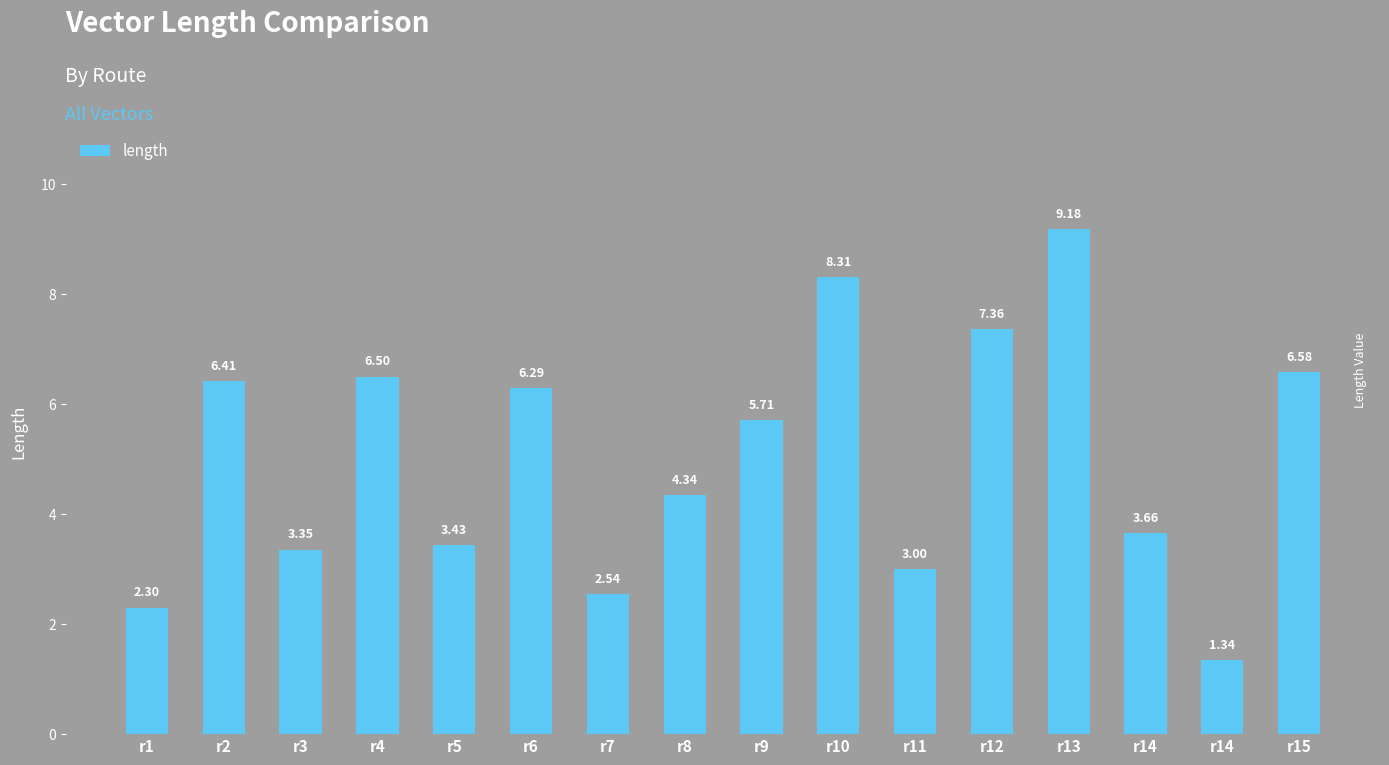

What is the maximum value shown in the chart?

9.2